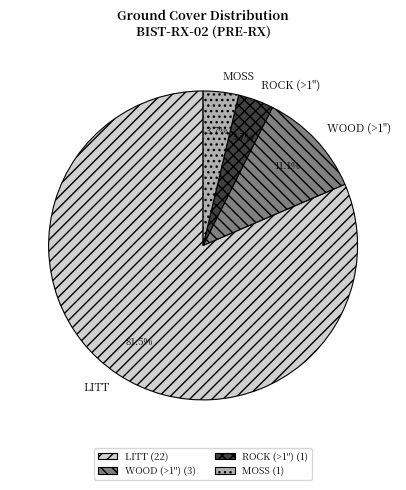

Which has a higher value, WOOD (>1") or ROCK (>1")?

WOOD (>1")